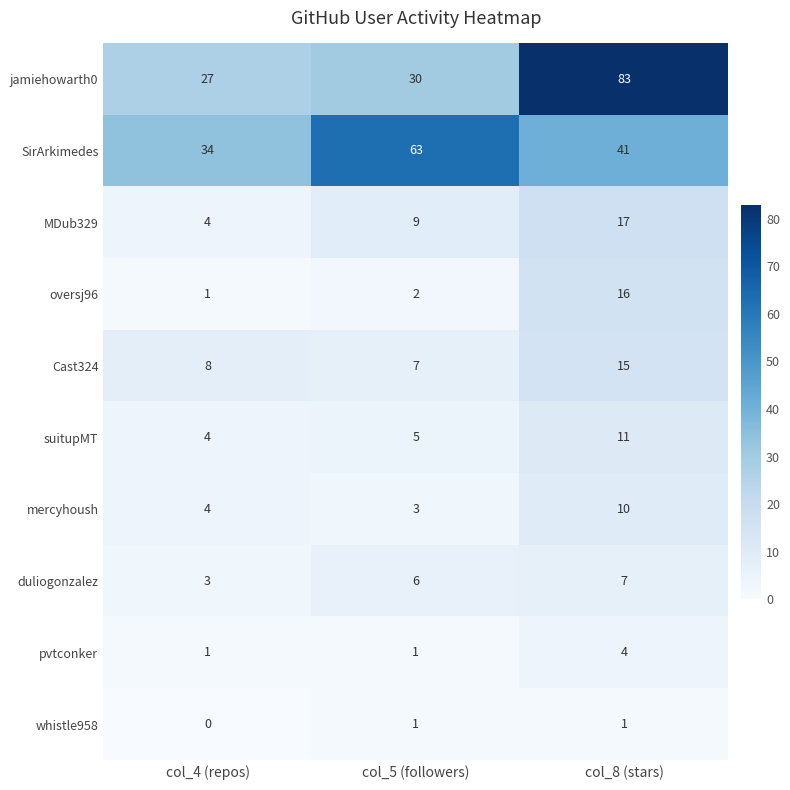

What is the total value across all series at col_4 (repos)?

86